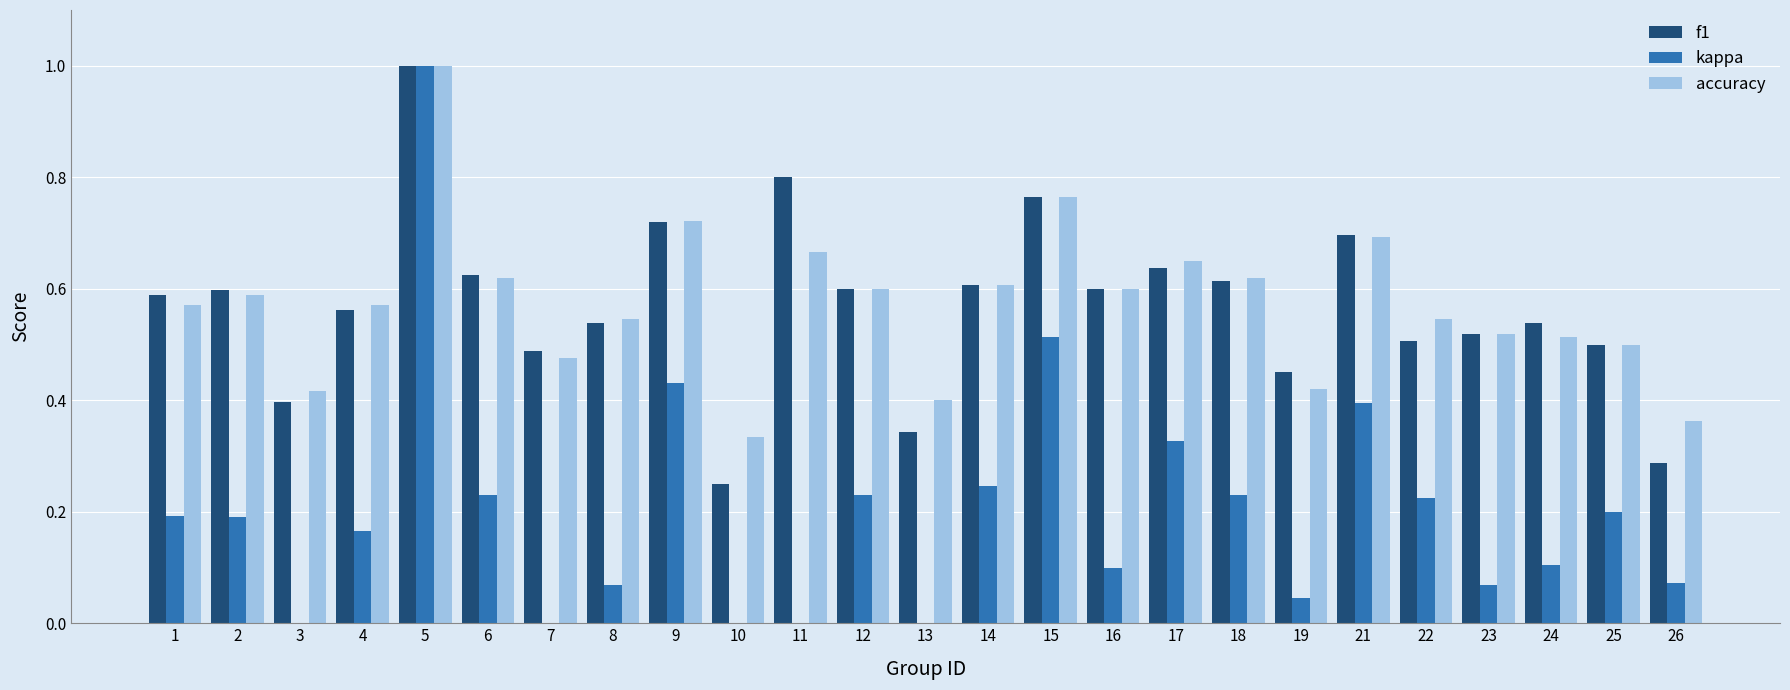

What is the difference between the highest and lowest values at 3?

0.4